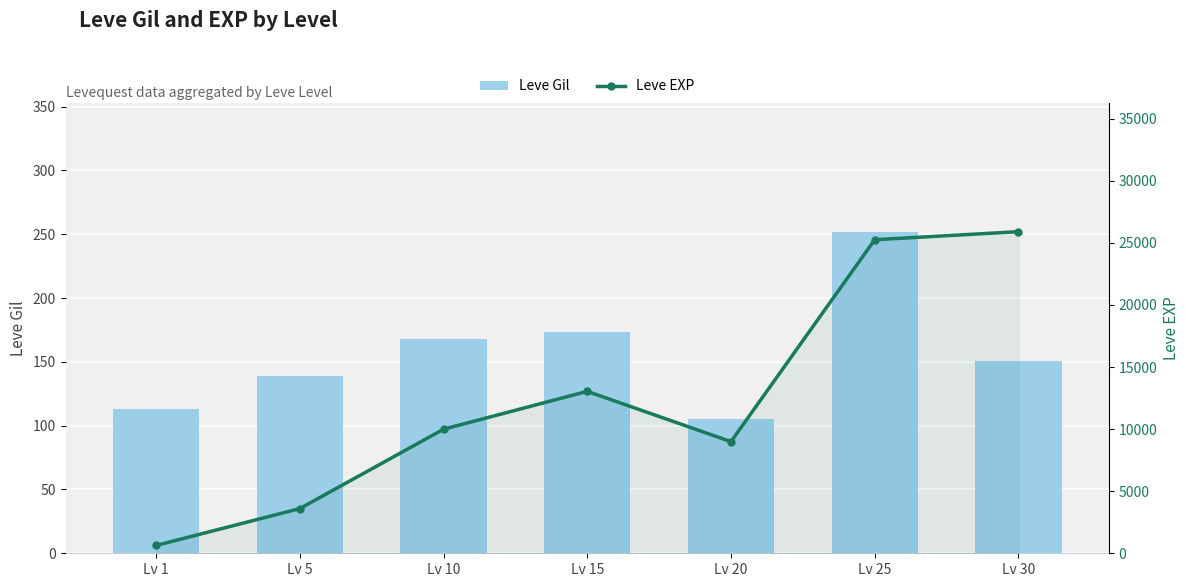

At which label is Leve Gil closest to 178?

Lv 15